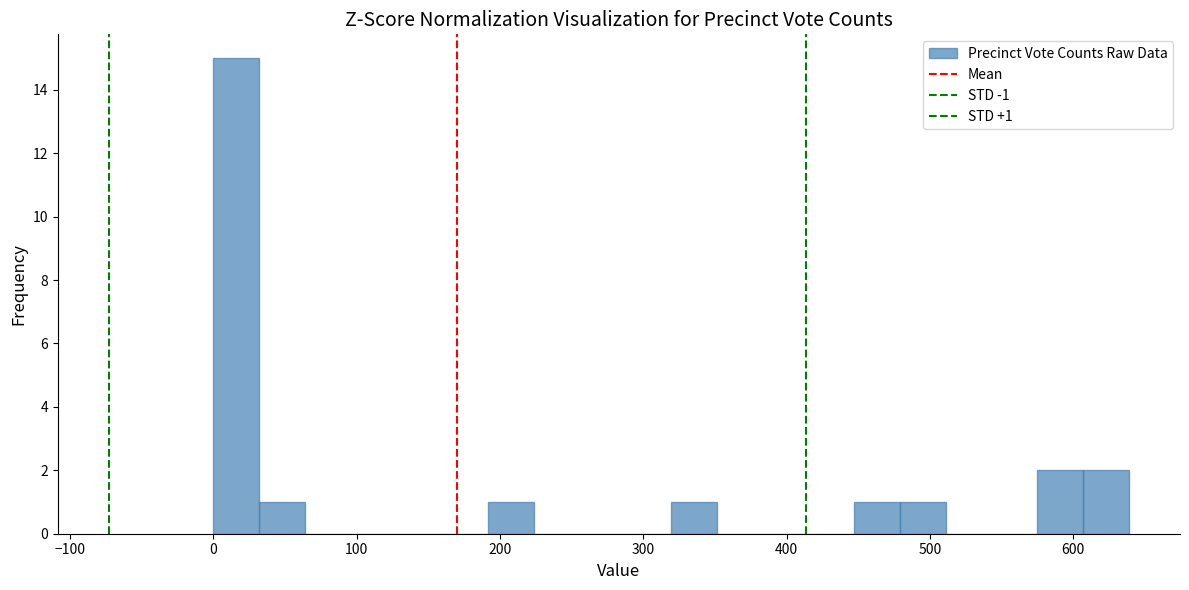

Read against the x-axis, roughly where is the centre of the tallest bar?

20